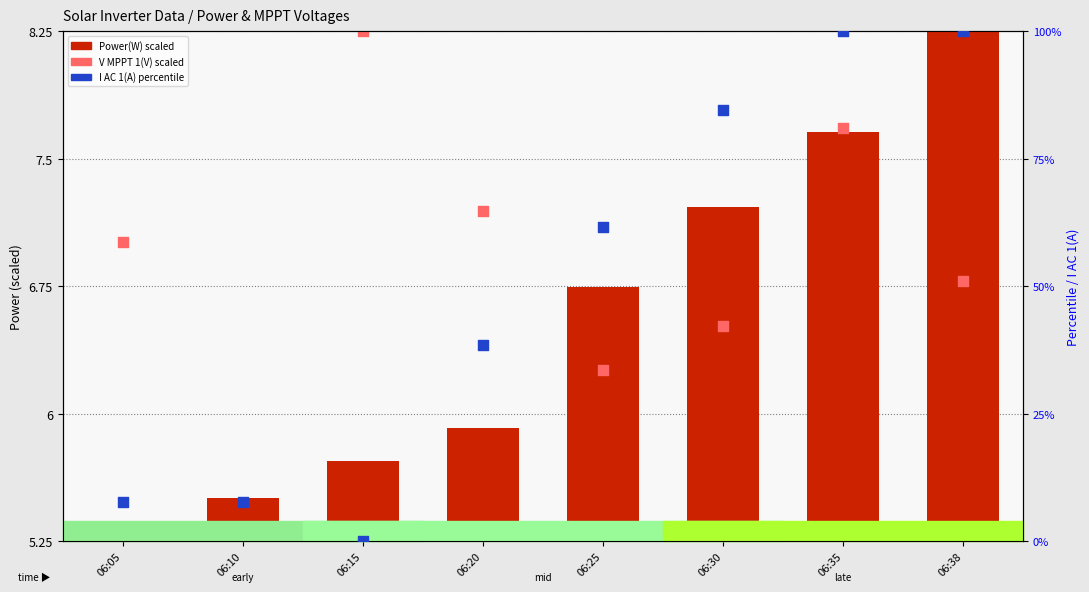

Which series has the largest total across all categories?

I AC 1(A) percentile